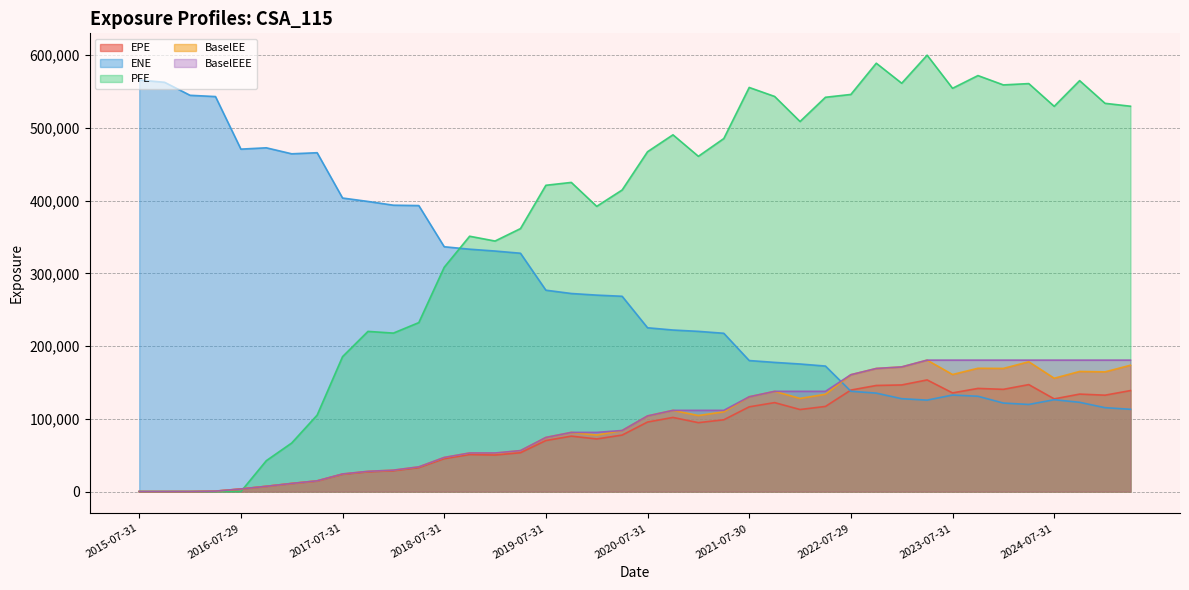

Which label corresponds to the smallest value in the chart?

2015-07-31